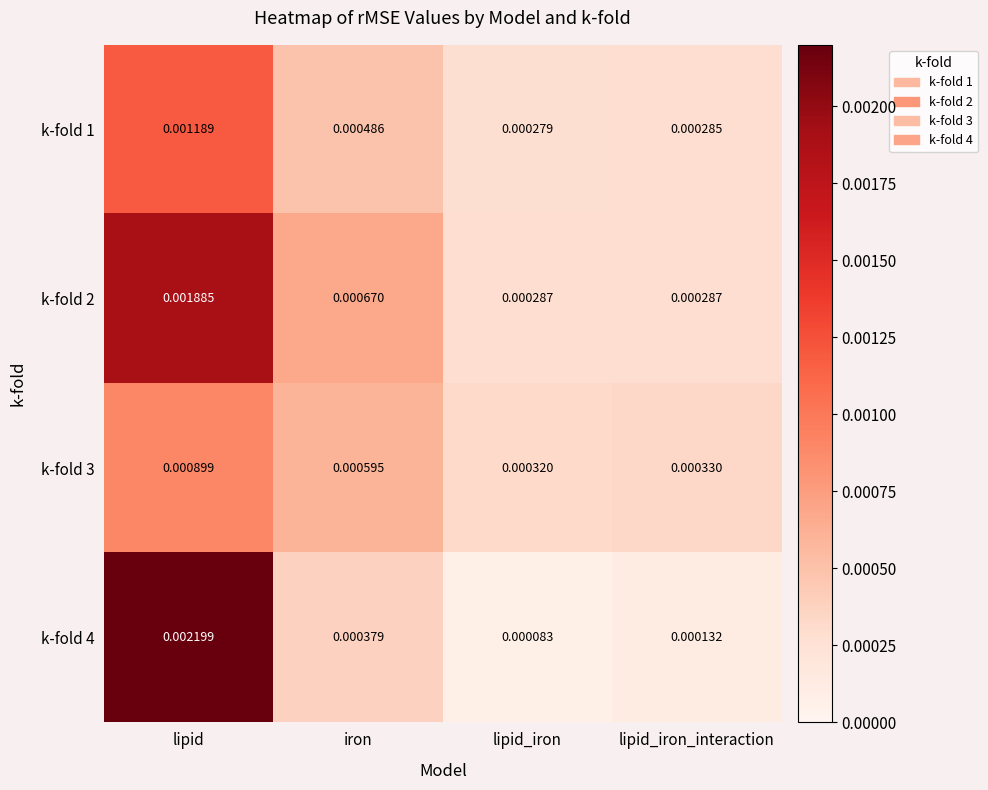

At which category is the sum across all series the highest?

lipid